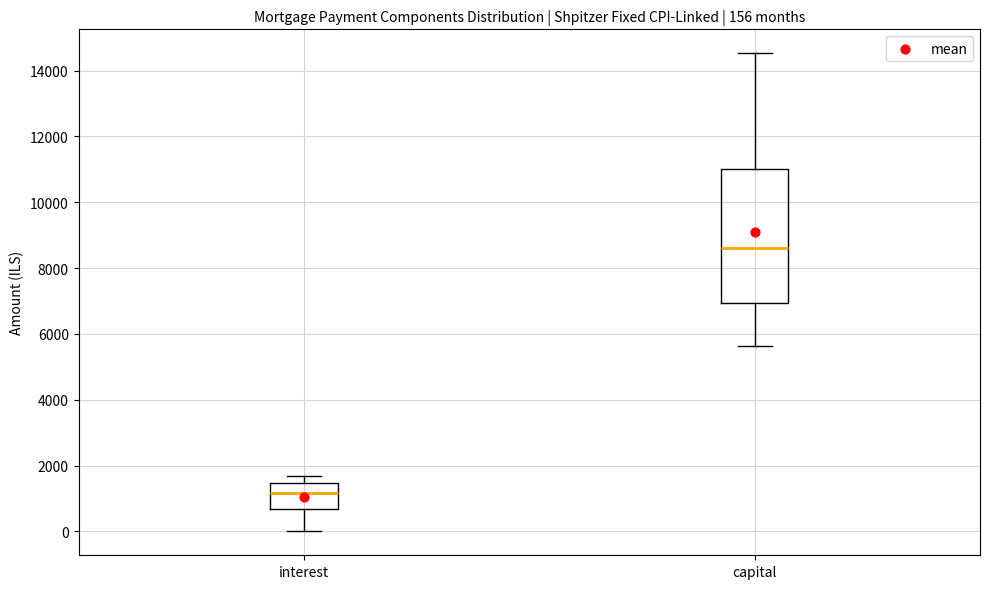

Comparing the boxes themselves (not the whiskers), which one is the tallest?

capital